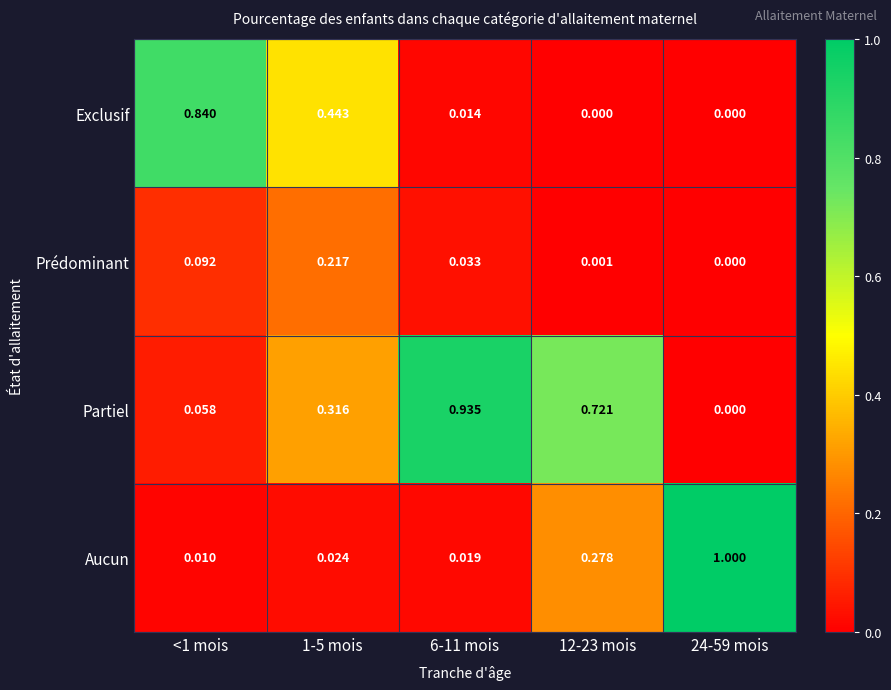

Which series has the largest range (max minus min)?

Aucun